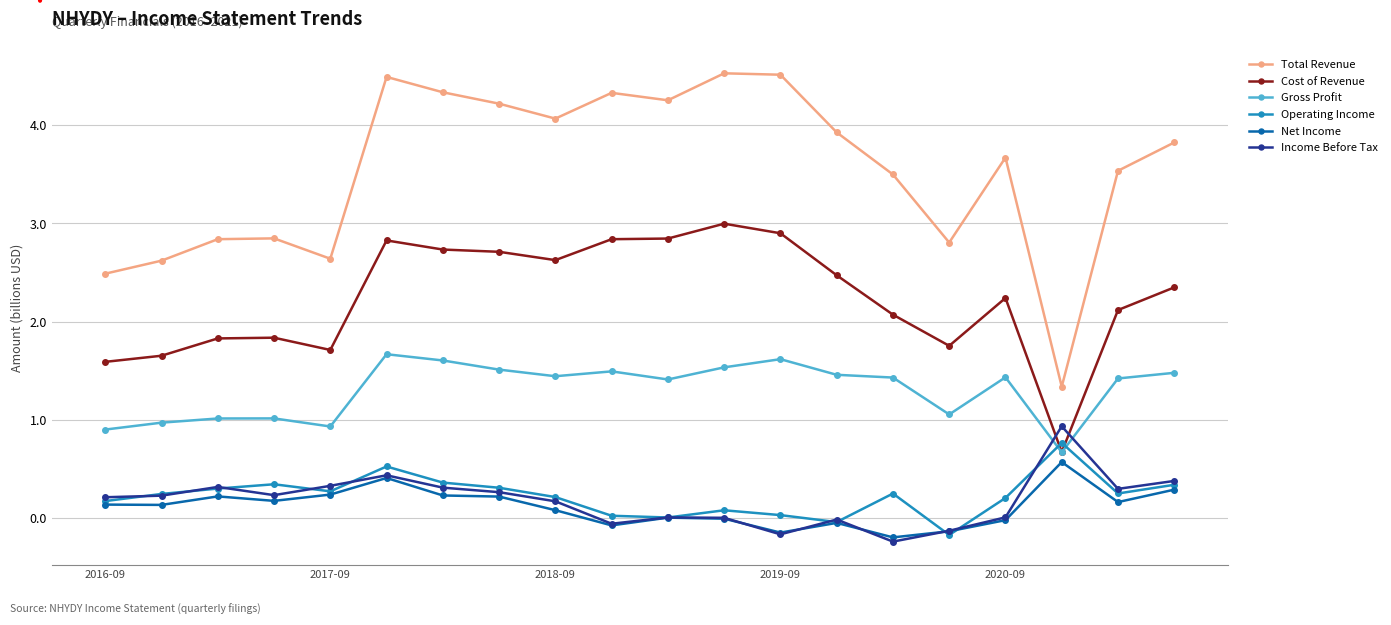

True or false: Operating Income and Total Revenue intersect in this chart.

False